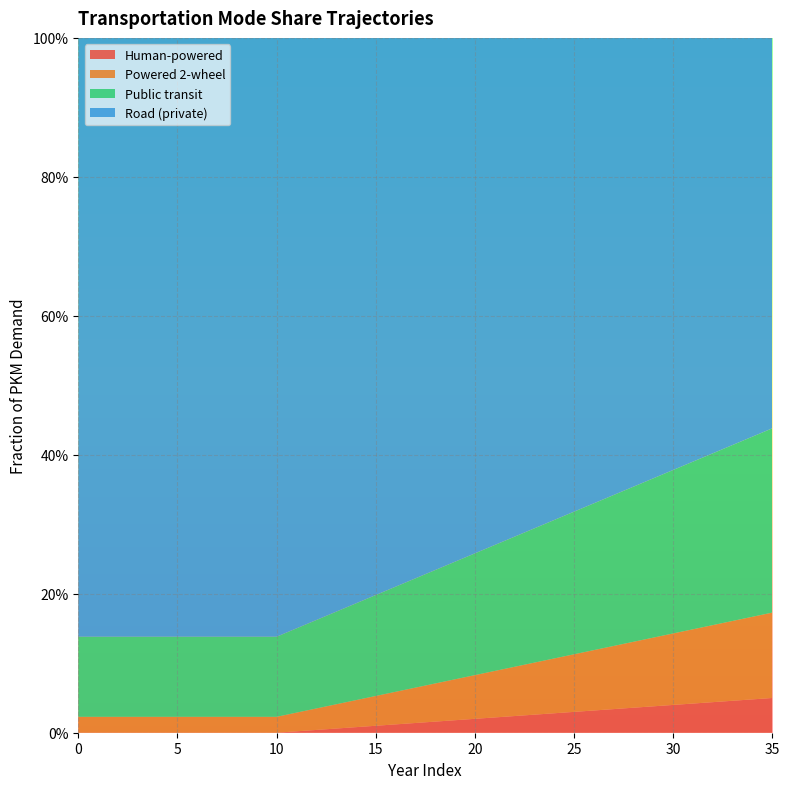

Reading left to right, transcribe all the data shown in this chart.

frac_trns_pkm_dem_private_and_public_hu: 0.0	0.0	0.0	0.0	0.0	0.0	0.0	0.0	0.0	0.0	0.0	0.0	0.0	0.0	0.0	0.0	0.0	0.0	0.0	0.0	0.0	0.0	0.0	0.0	0.0	0.0	0.0	0.0	0.0	0.0	0.0	0.0	0.0	0.0	0.0	0.0
frac_trns_pkm_dem_private_and_public_po: 0.0	0.0	0.0	0.0	0.0	0.0	0.0	0.0	0.0	0.0	0.0	0.0	0.0	0.0	0.0	0.0	0.0	0.1	0.1	0.1	0.1	0.1	0.1	0.1	0.1	0.1	0.1	0.1	0.1	0.1	0.1	0.1	0.1	0.1	0.1	0.1
frac_trns_pkm_dem_private_and_public_pu: 0.1	0.1	0.1	0.1	0.1	0.1	0.1	0.1	0.1	0.1	0.1	0.1	0.1	0.1	0.1	0.1	0.2	0.2	0.2	0.2	0.2	0.2	0.2	0.2	0.2	0.2	0.2	0.2	0.2	0.2	0.2	0.2	0.2	0.3	0.3	0.3
frac_trns_pkm_dem_private_and_public_ro: 0.9	0.9	0.9	0.9	0.9	0.9	0.9	0.9	0.9	0.9	0.9	0.8	0.8	0.8	0.8	0.8	0.8	0.8	0.8	0.8	0.7	0.7	0.7	0.7	0.7	0.7	0.7	0.7	0.6	0.6	0.6	0.6	0.6	0.6	0.6	0.6